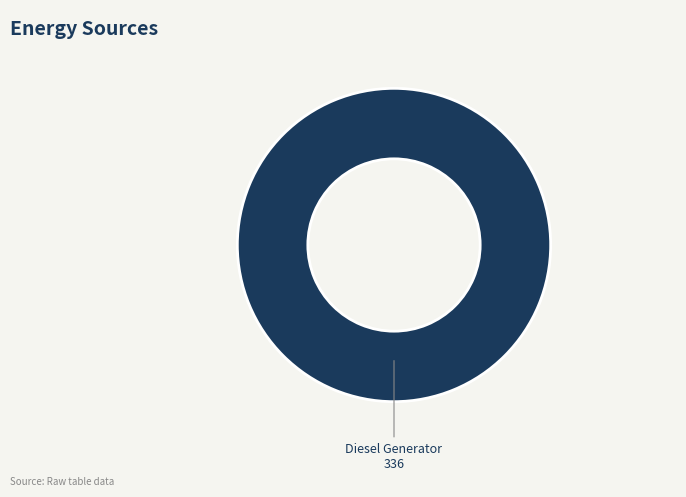

How many segments does this pie chart have?

1